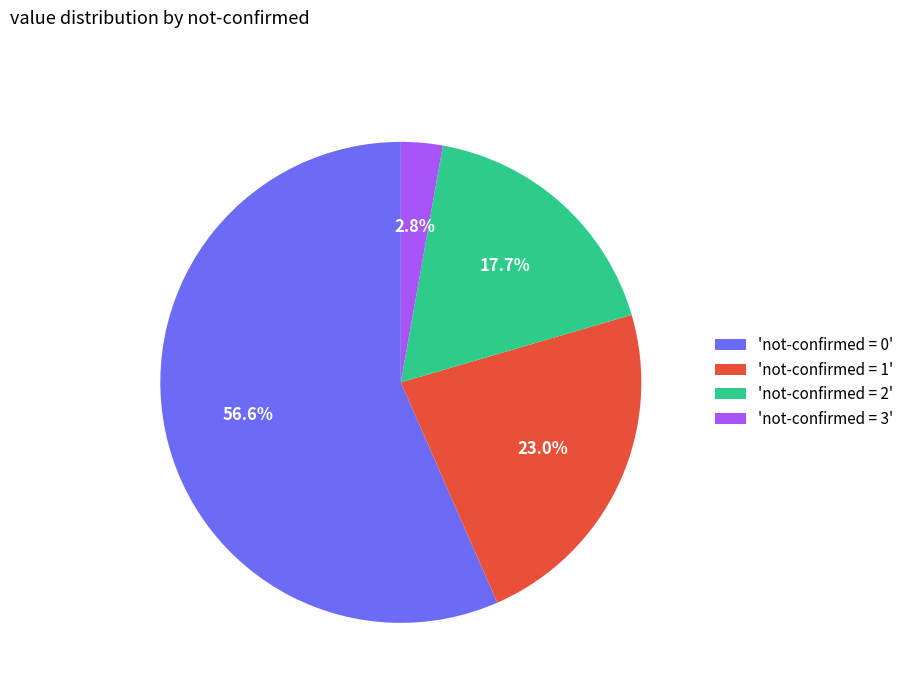

Does any single category account for the majority?

Yes